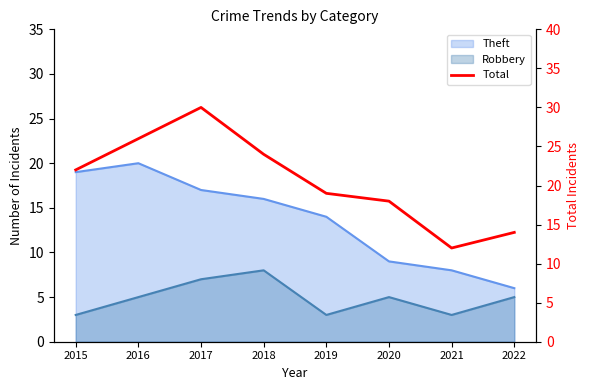

At which label is the value closest to 21?

2015